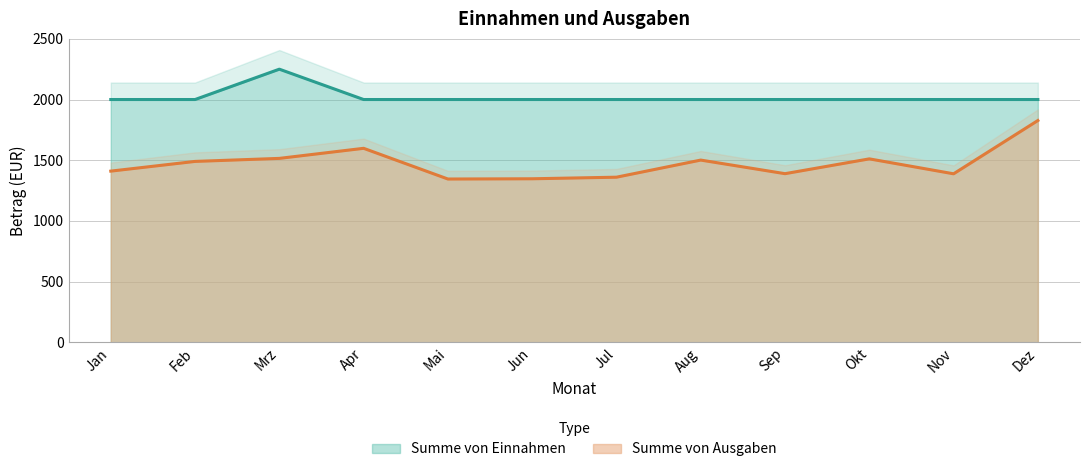

Is it true that Summe von Einnahmen equals 2000 at Feb?

True